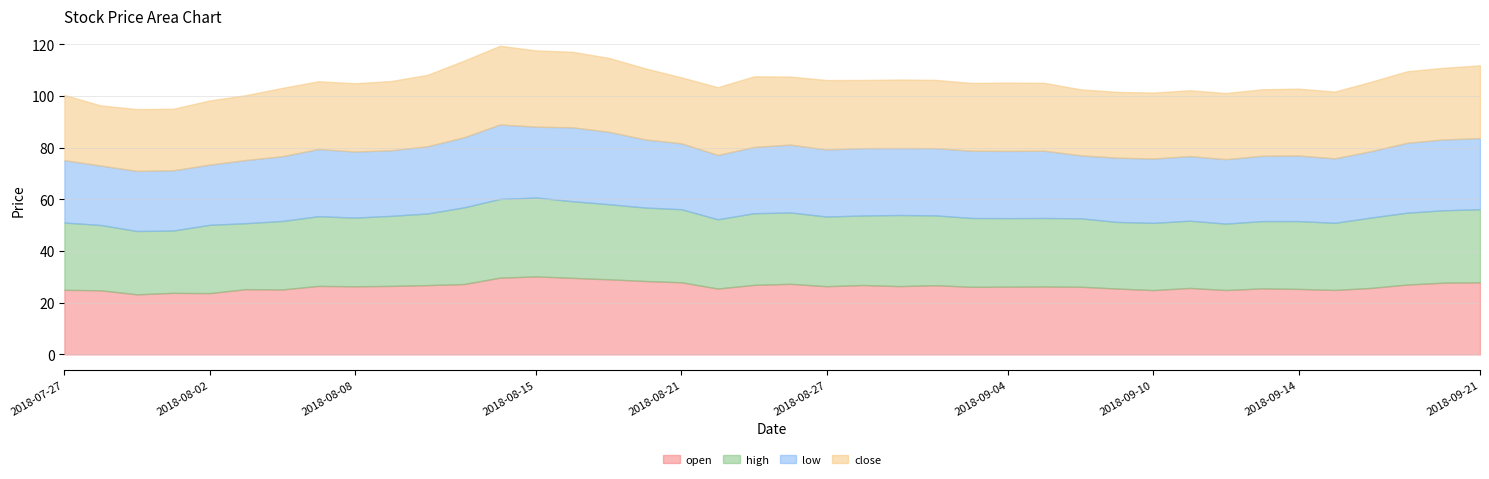

Rank the series at 2018-09-07 from highest to lowest value.

high, open, close, low